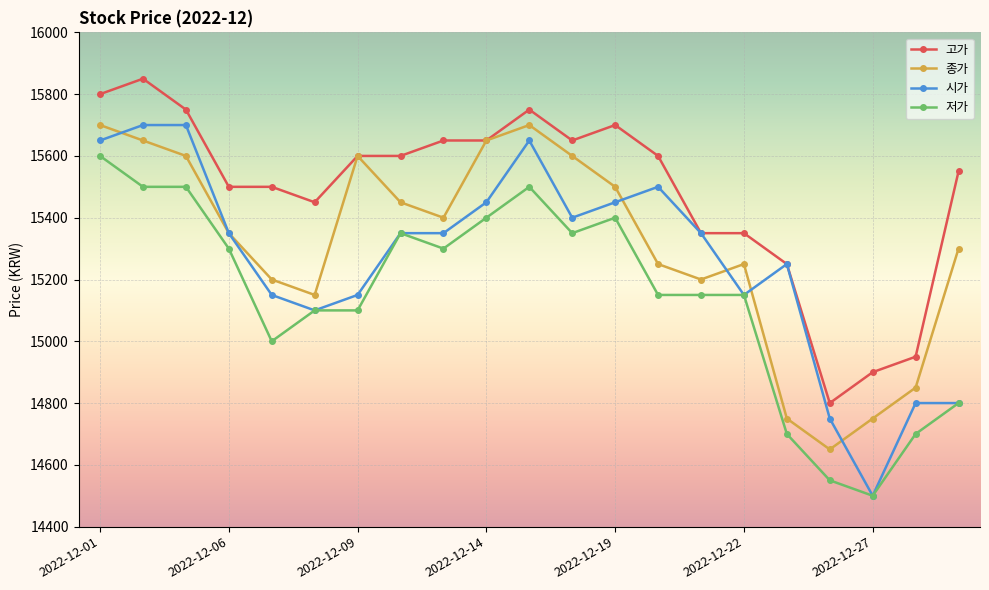

True or false: 종가 and 저가 intersect in this chart.

False